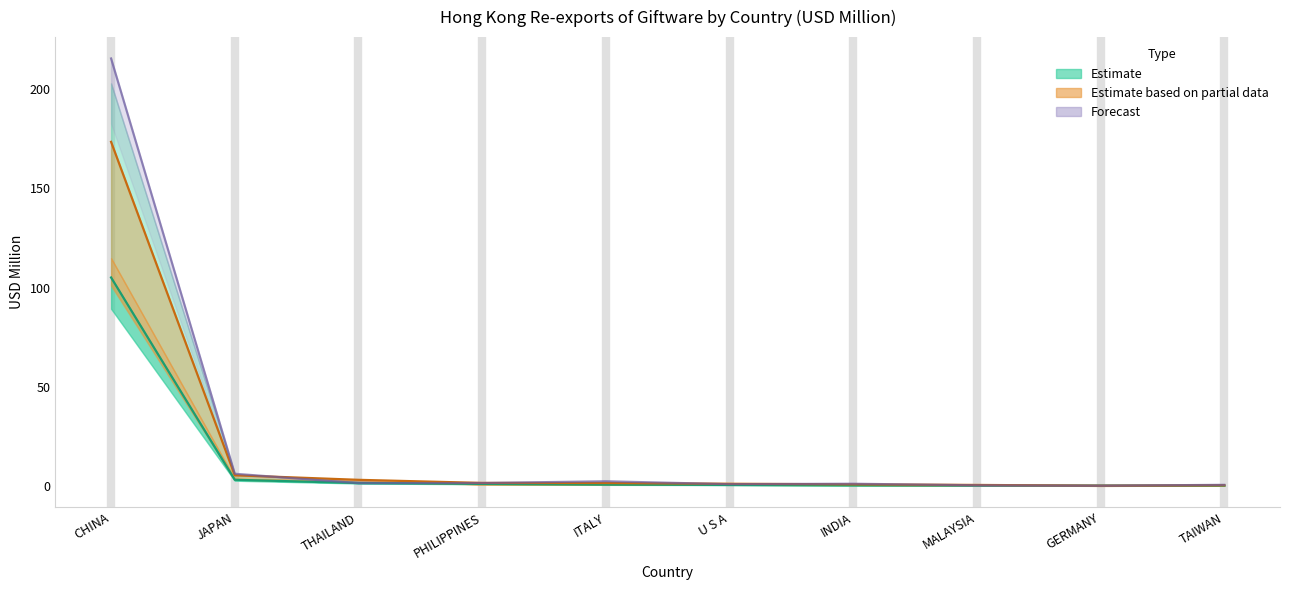

Which has a higher value, ITALY or U S A?

ITALY